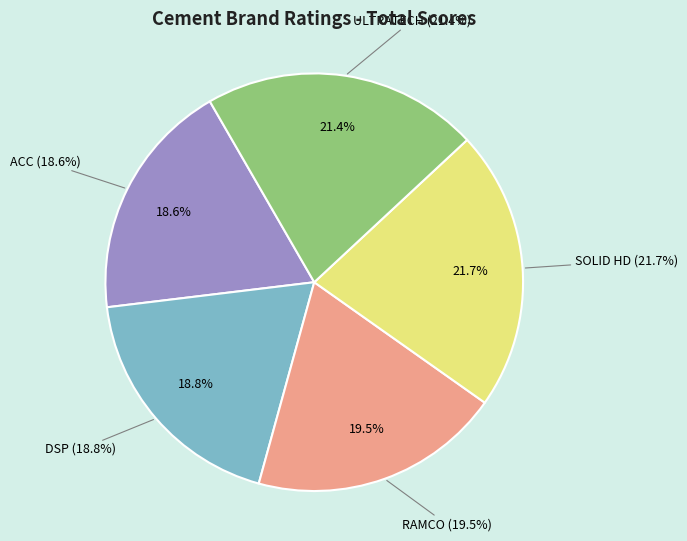

What is the smallest slice in the pie chart?

ACC